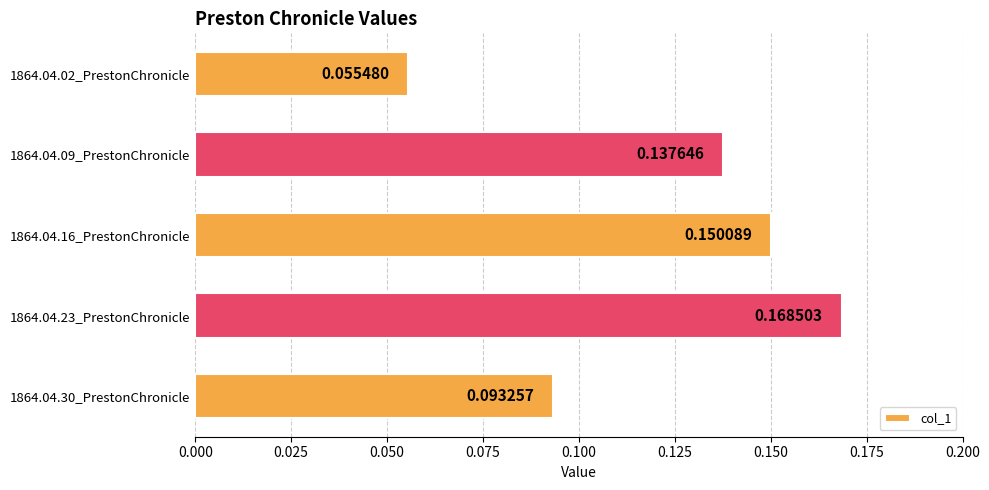

What is the change in value from 1864.04.02_PrestonChronicle to 1864.04.23_PrestonChronicle?

+0.1